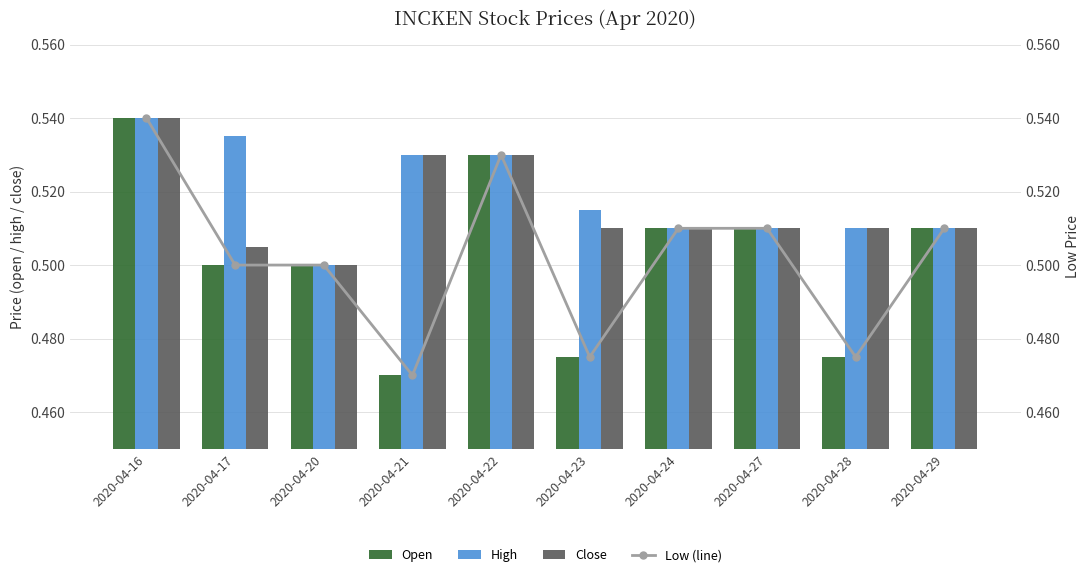

What is the sum of all Open values?

5.0